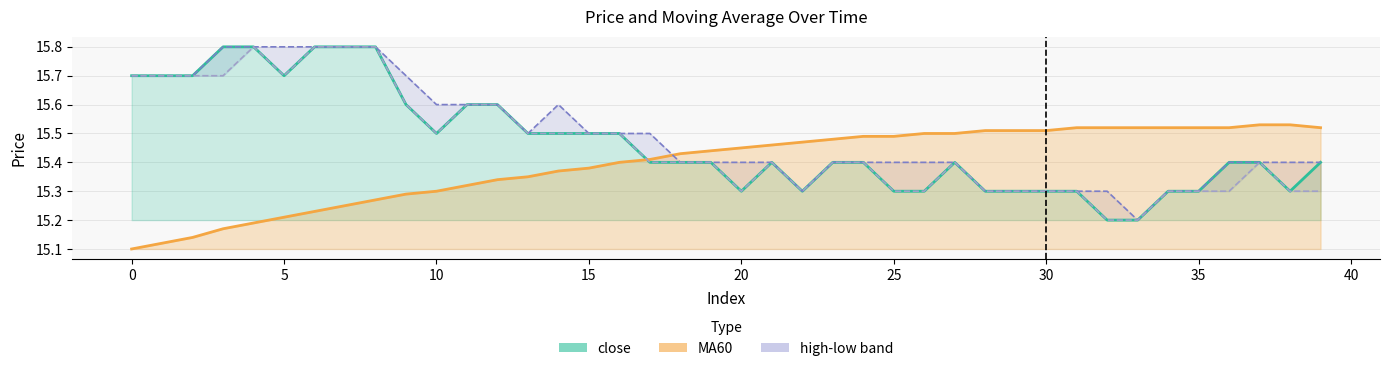

What is the greatest value displayed?

15.8